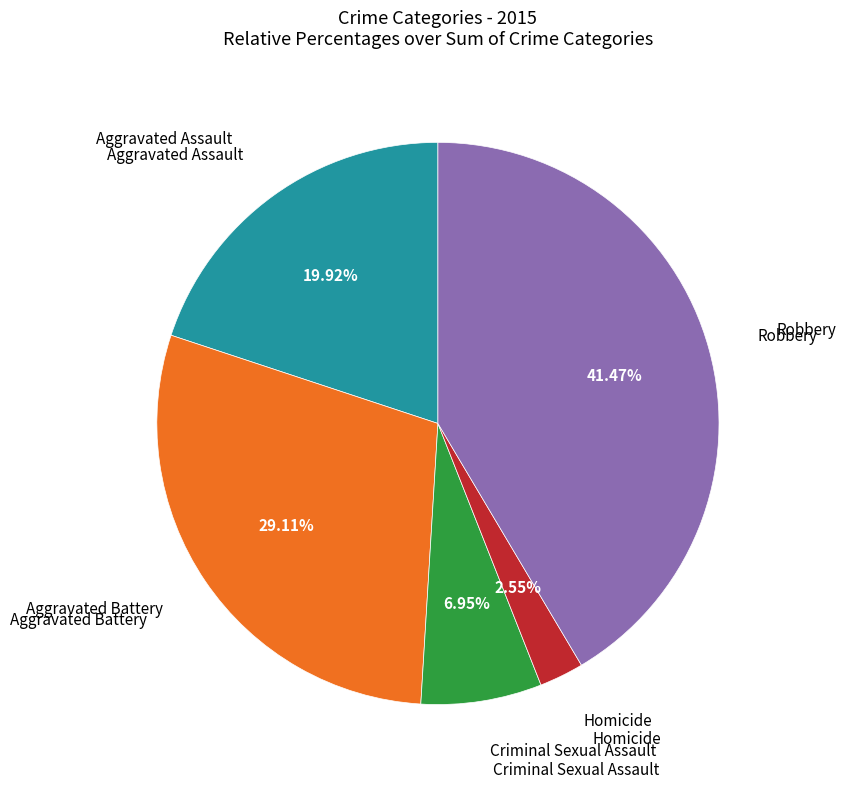

Is there any slice that represents more than half of the pie?

No